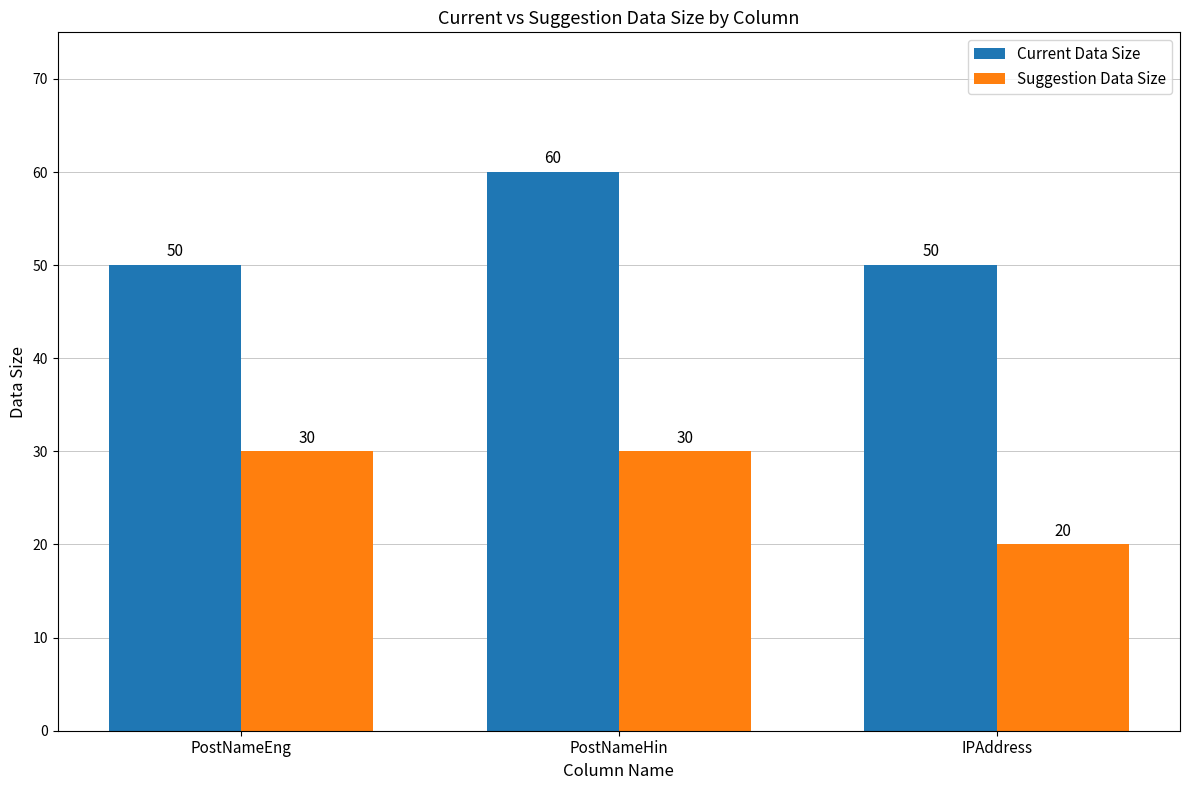

Which series has the largest total across all categories?

Current Data Size